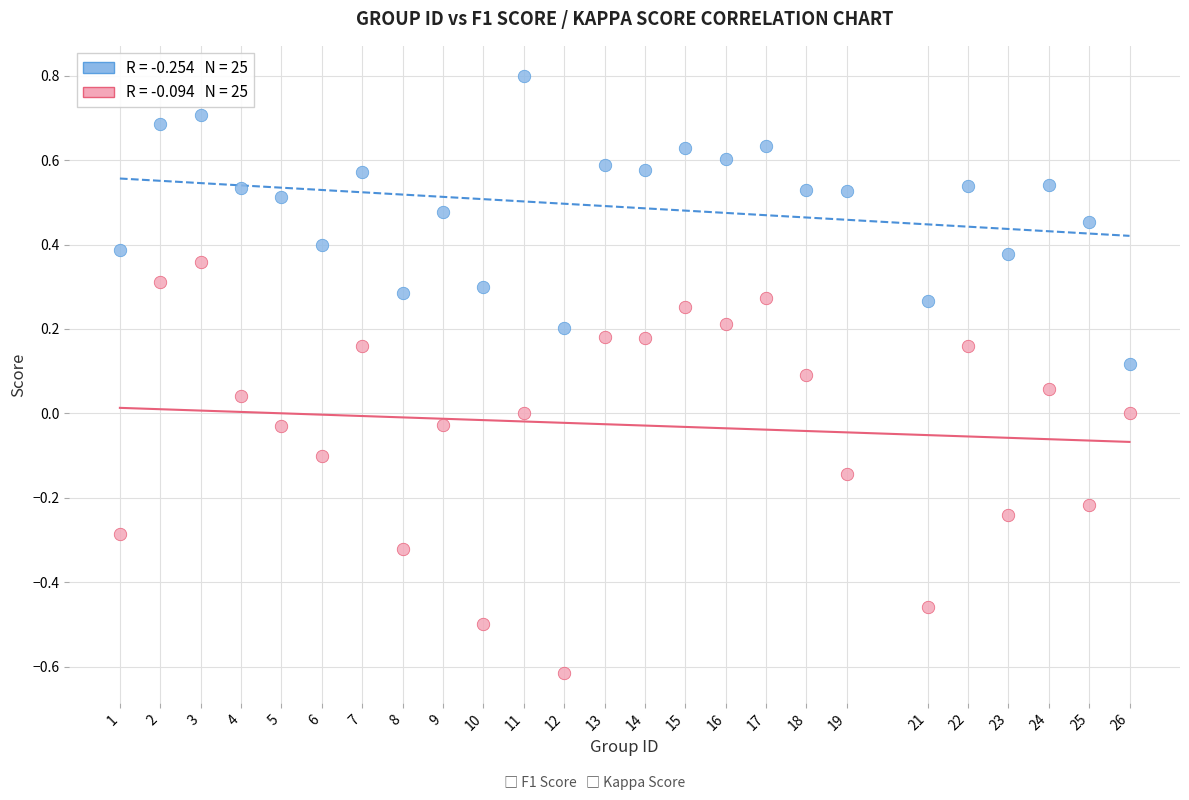

Across all data points, what is the range of Y values (max minus min)?

1.4